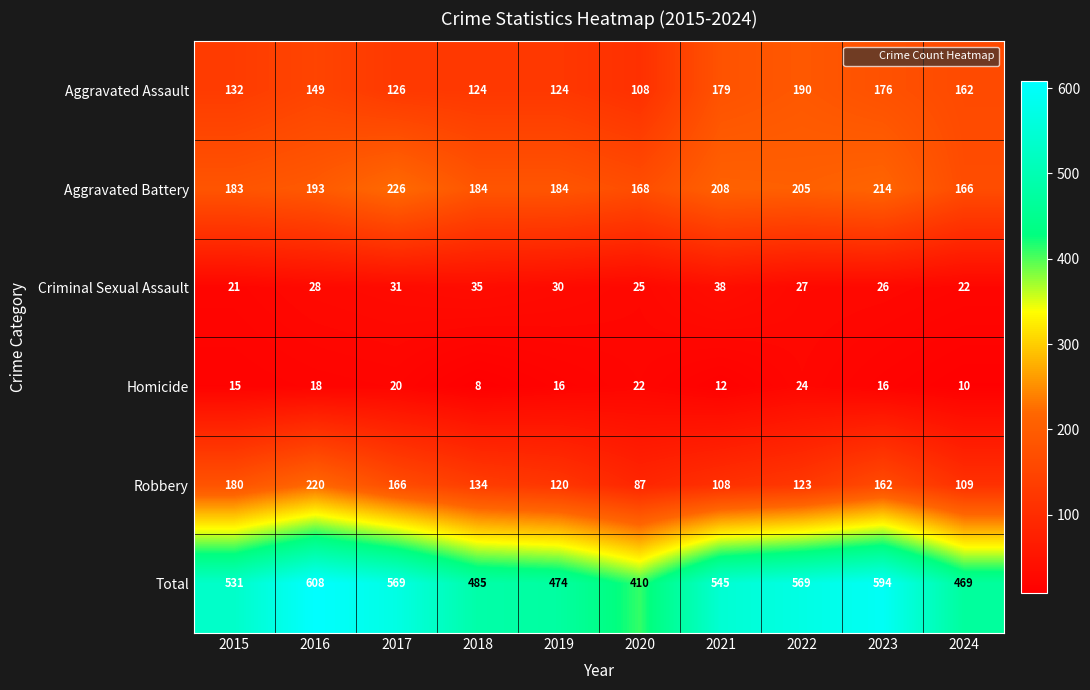

Is it true that Robbery equals 46 at 2023?

False